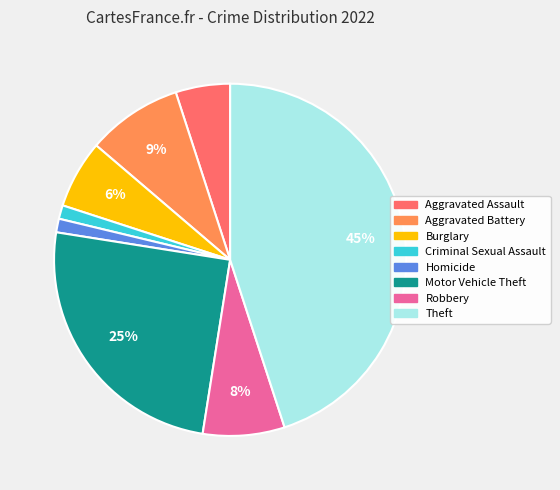

To the nearest percent, what is the combined percentage of Aggravated Battery and Criminal Sexual Assault?

10%